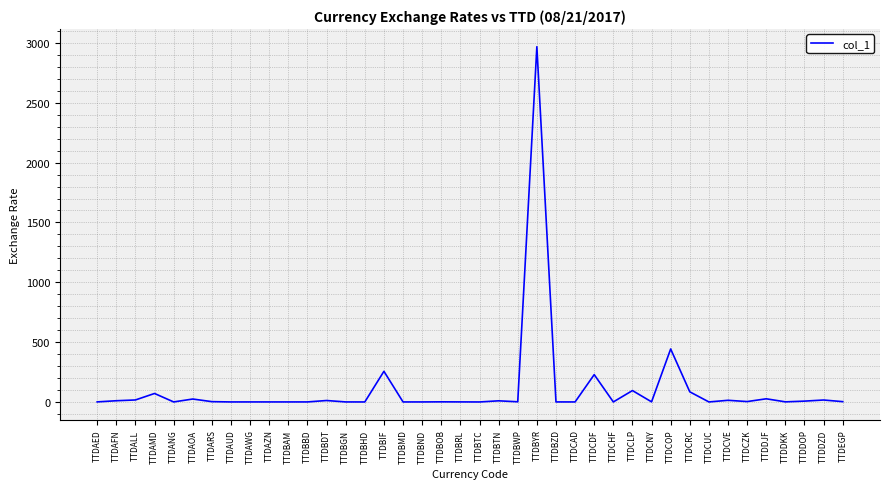

Does the chart have visible grid lines?

Yes